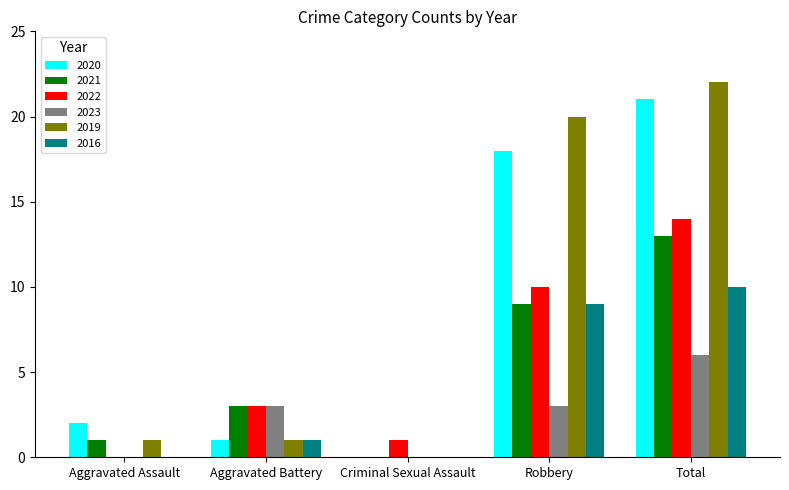

How many positive values does the 2021 series have?

4